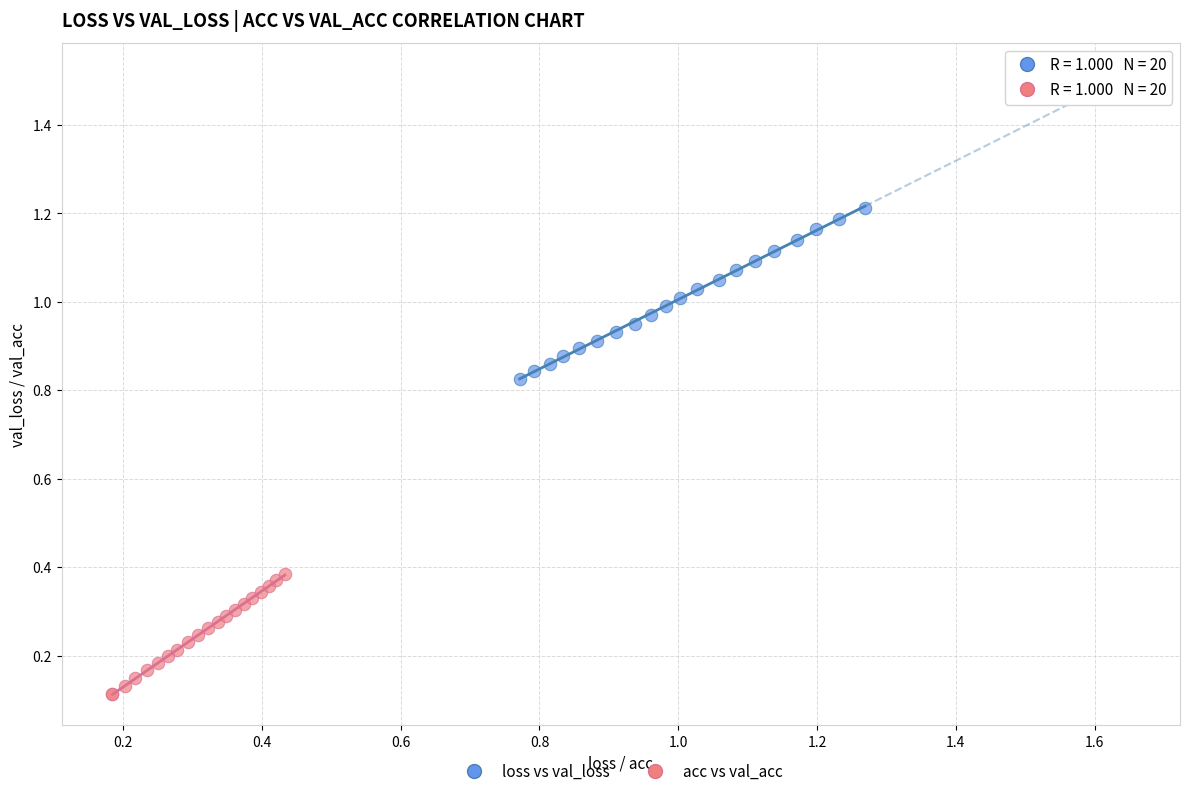

Which series contains the highest Y value?

loss vs val_loss